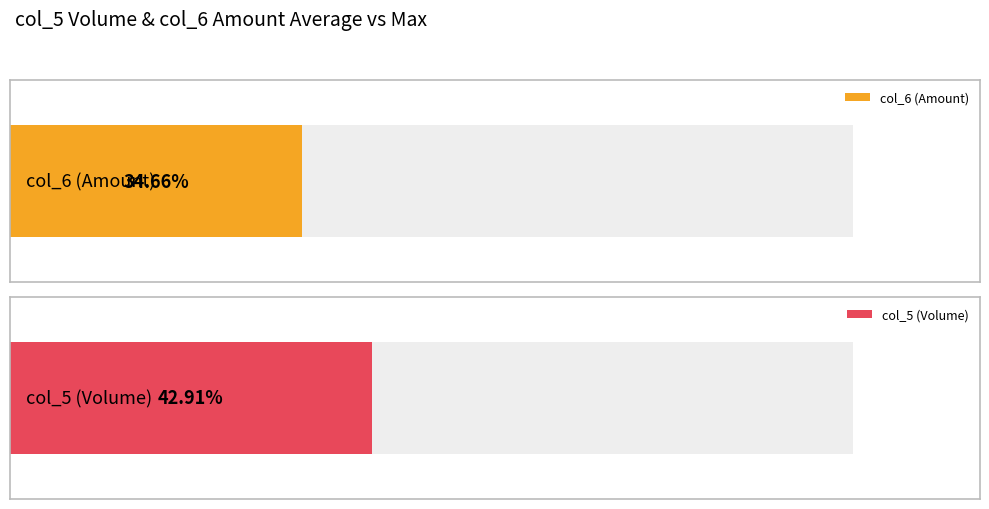

How many data points in col_5 (Volume) are less than 262000?

9